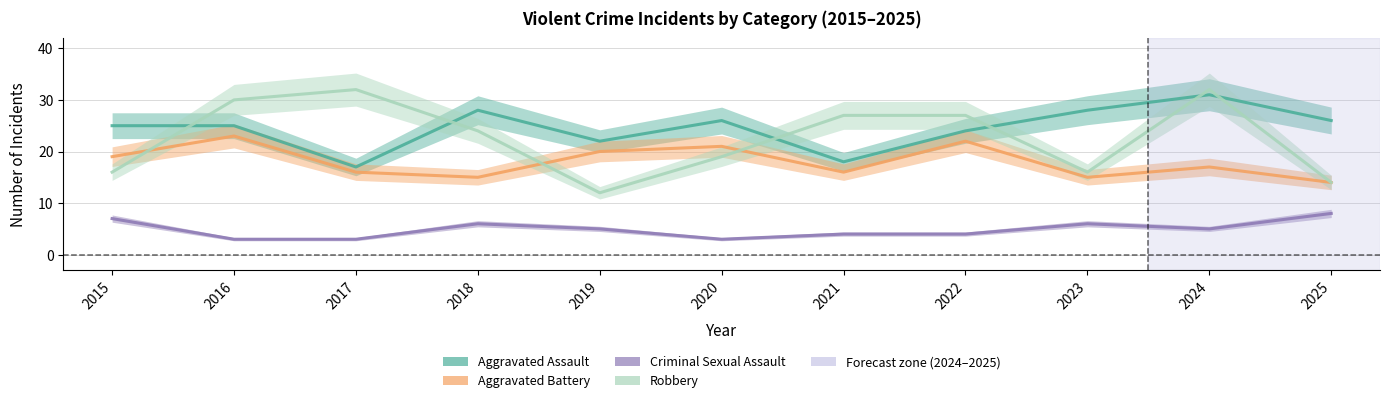

Which series has the largest range (max minus min)?

Robbery